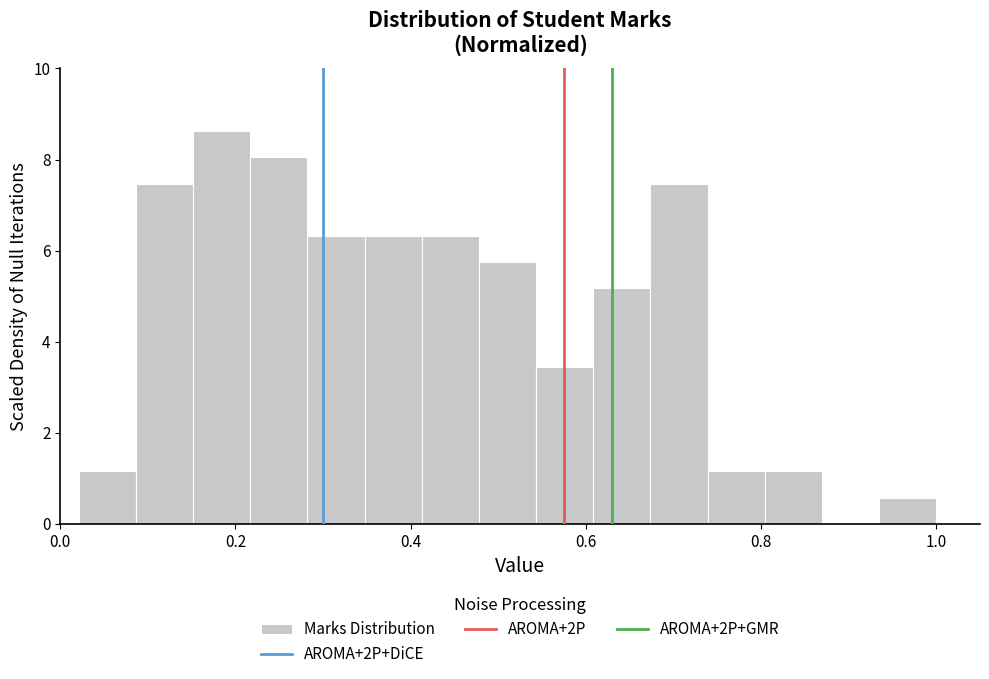

Read against the x-axis, roughly where is the centre of the tallest bar?

0.18